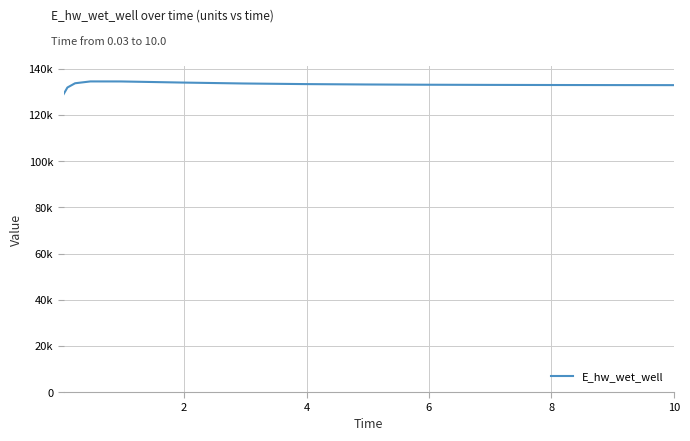

What is the label of the 5th point from the right?

10